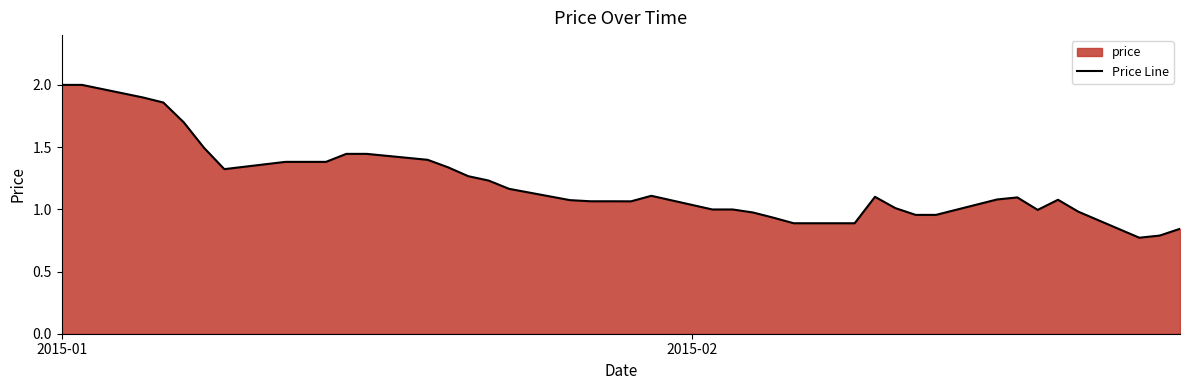

Where does the data first go above 1?

2015-01